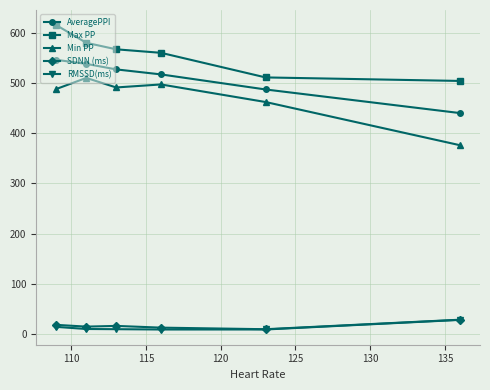

At how many categories does at least one series exceed 477?

6